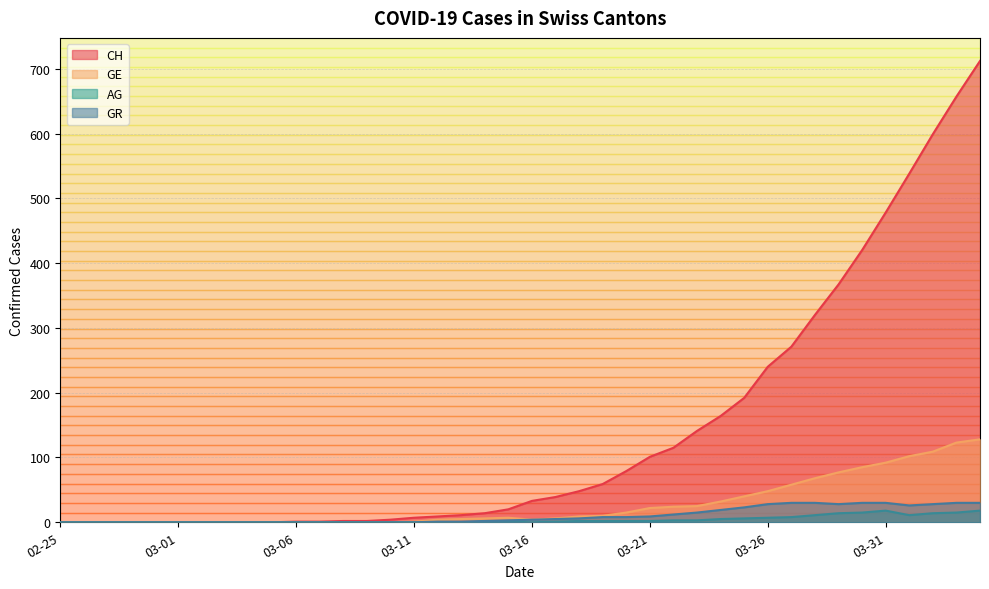

At how many categories does at least one series exceed 358?

7